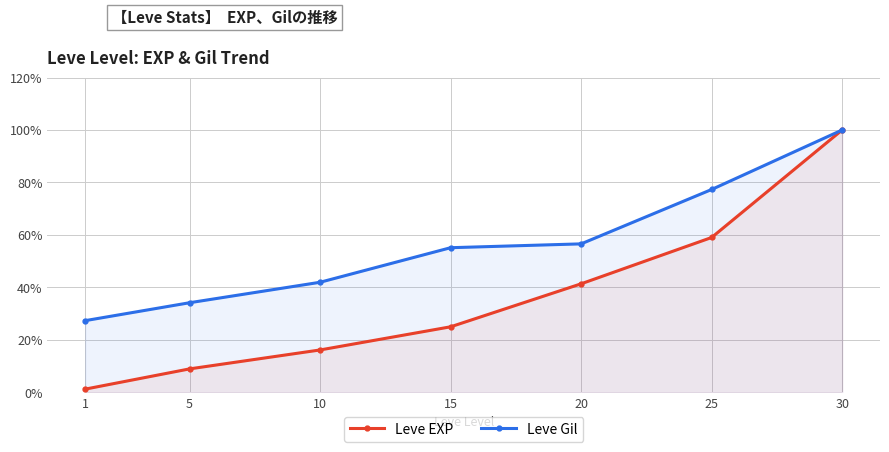

Reading left to right, list all the values displayed in this chart.

Leve EXP: 1.2	8.9	16.1	25.0	41.4	59.0	100.0
Leve Gil: 27.3	34.1	42.0	55.1	56.6	77.3	100.0